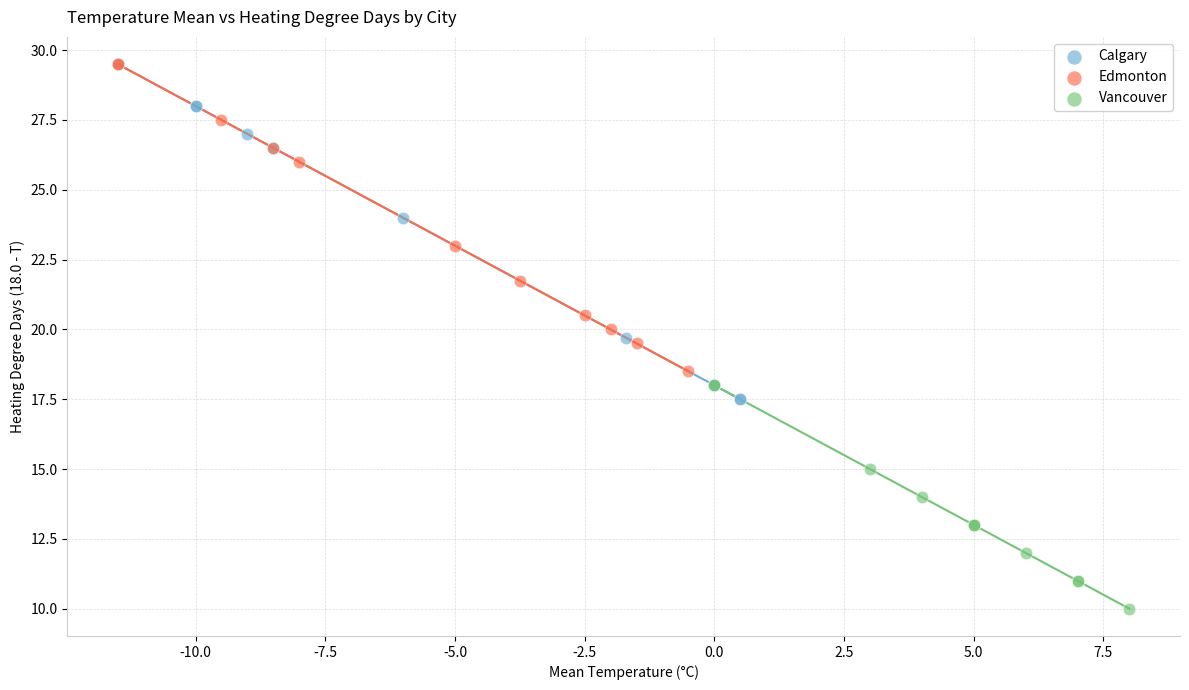

Which series contains the lowest Y value?

Vancouver